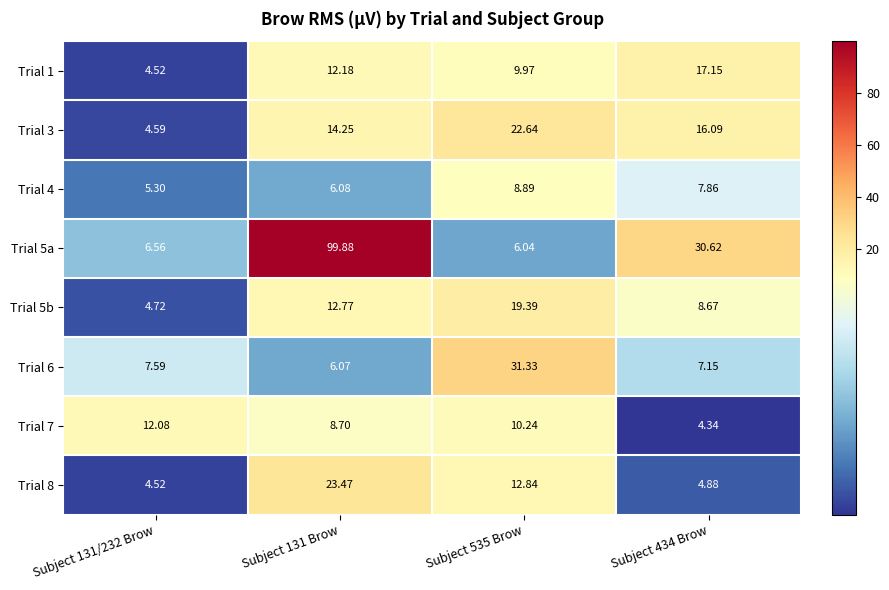

Is the value of Trial 7 at Subject 535 Brow greater than the value of Trial 5b at Subject 131/232 Brow?

Yes